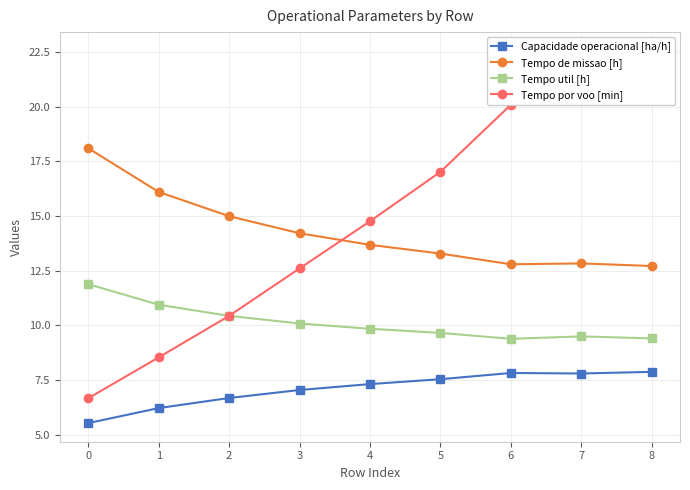

The Tempo util [h] series shows 9.4 at 8. True or false?

True